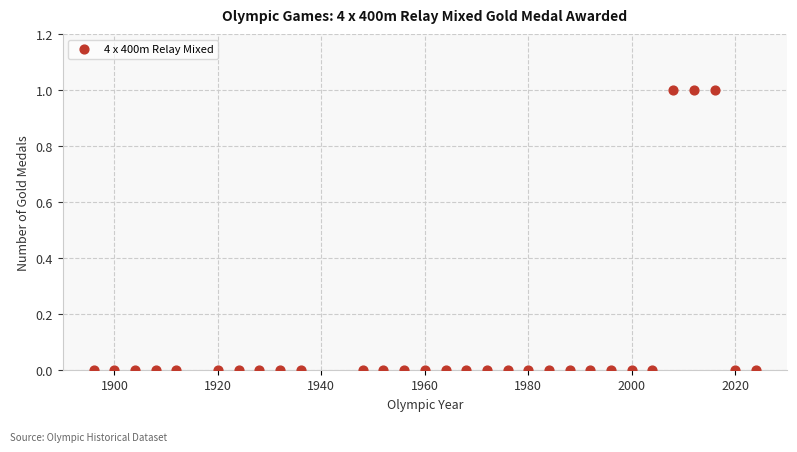

What is the range of X values (max minus min)?

128